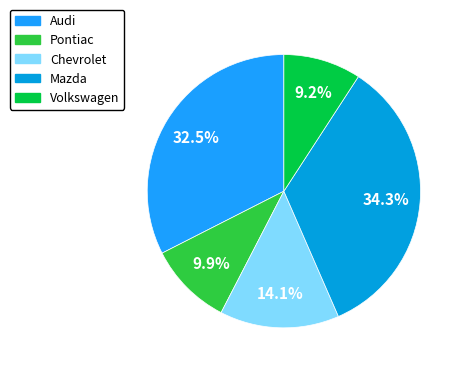

To the nearest percent, what is the difference between the largest and smallest slice percentages?

25%